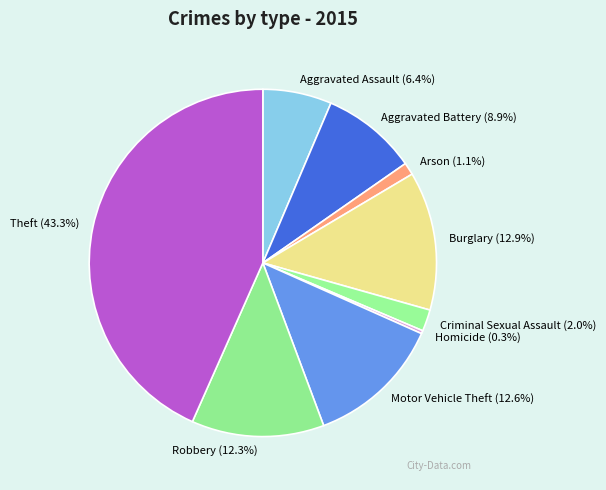

Count the number of slices in the pie.

9